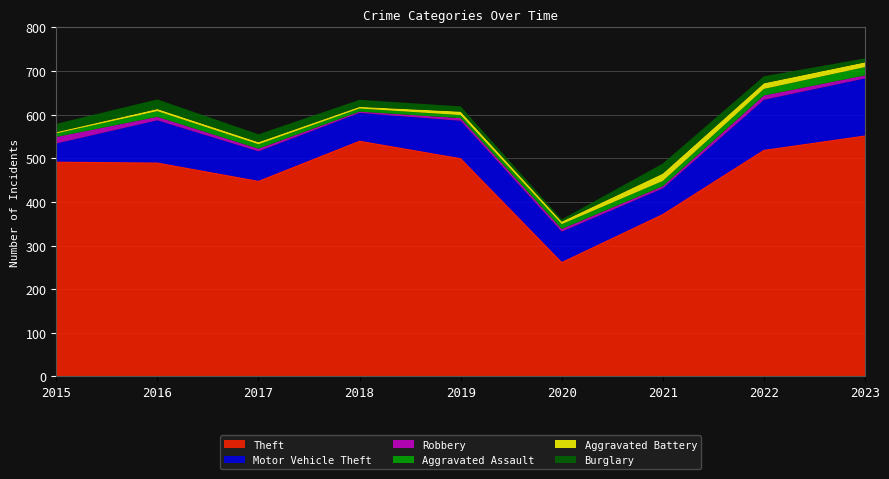

Which series has the widest spread of values?

Theft